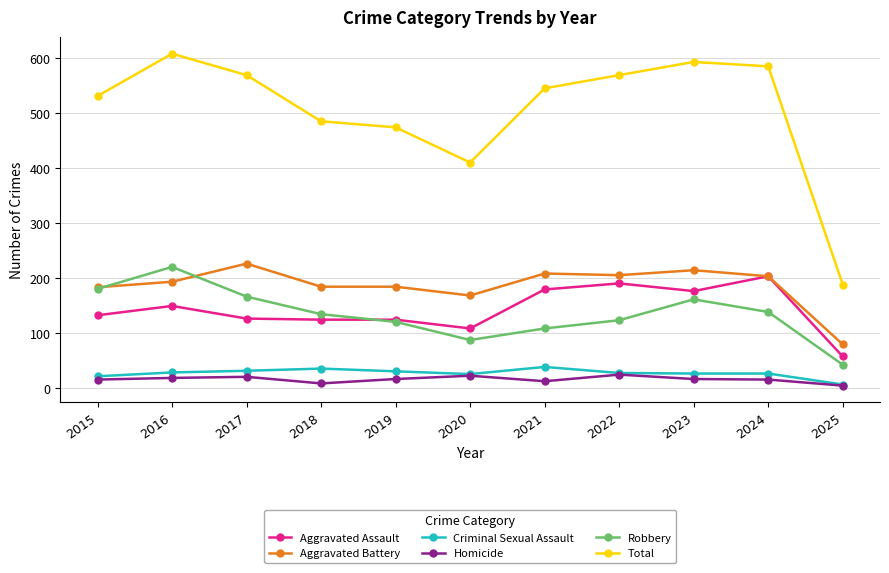

What is the total value across all series at 2025?

376